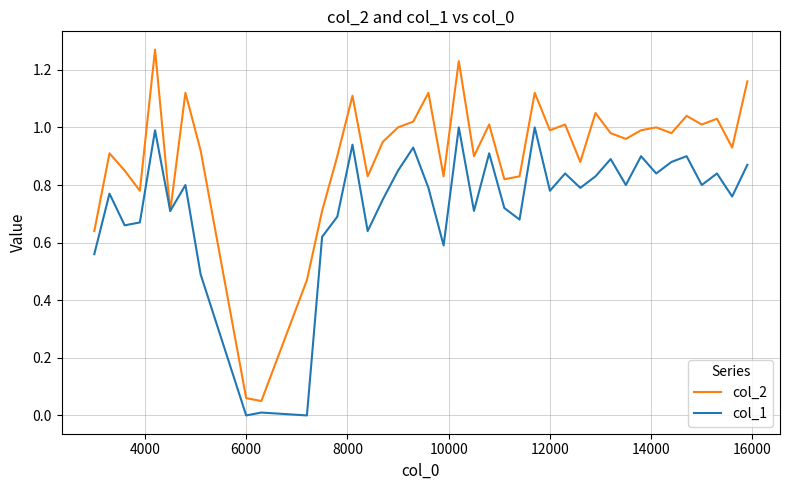

Which series has the largest total across all categories?

col_2